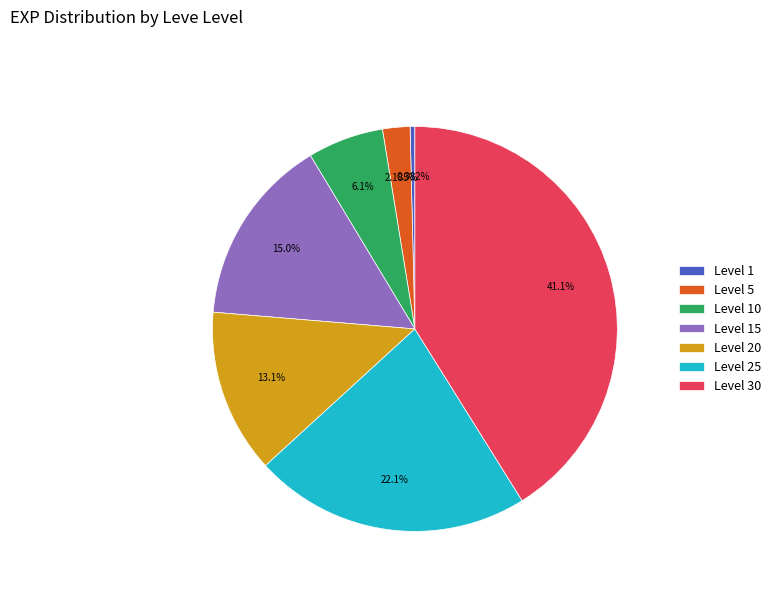

How many segments does this pie chart have?

7